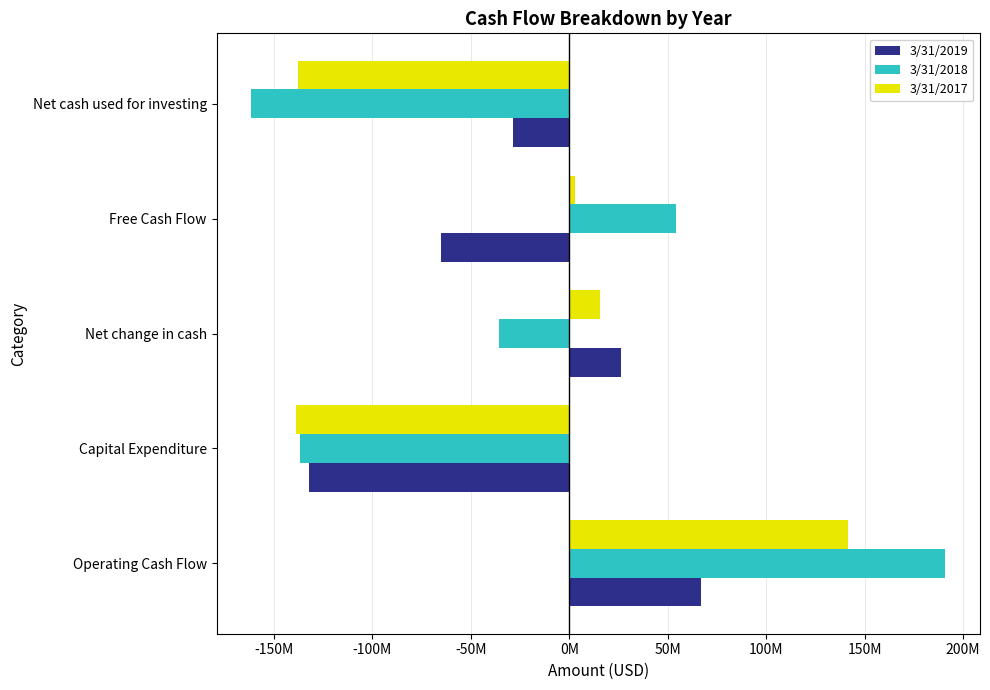

What are all the series names shown in the legend?

3/31/2019, 3/31/2018, 3/31/2017